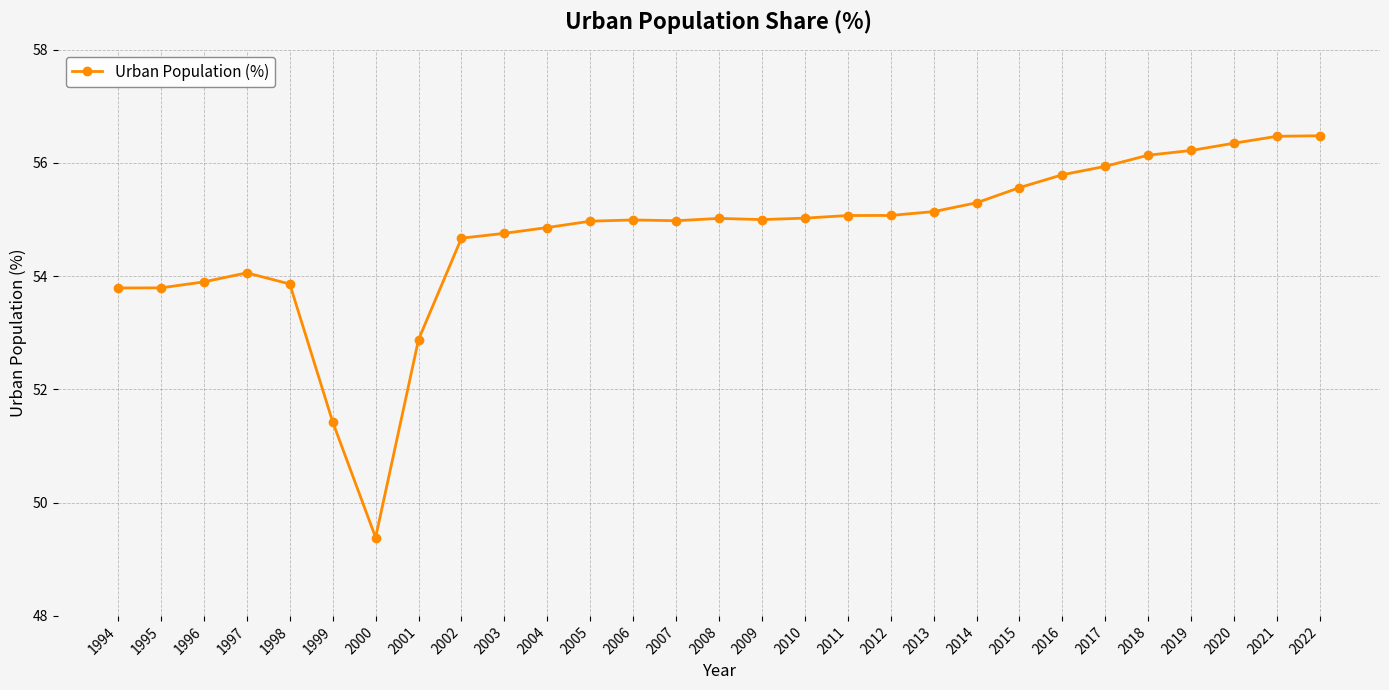

What is the value of the 6th point from the left?

51.4